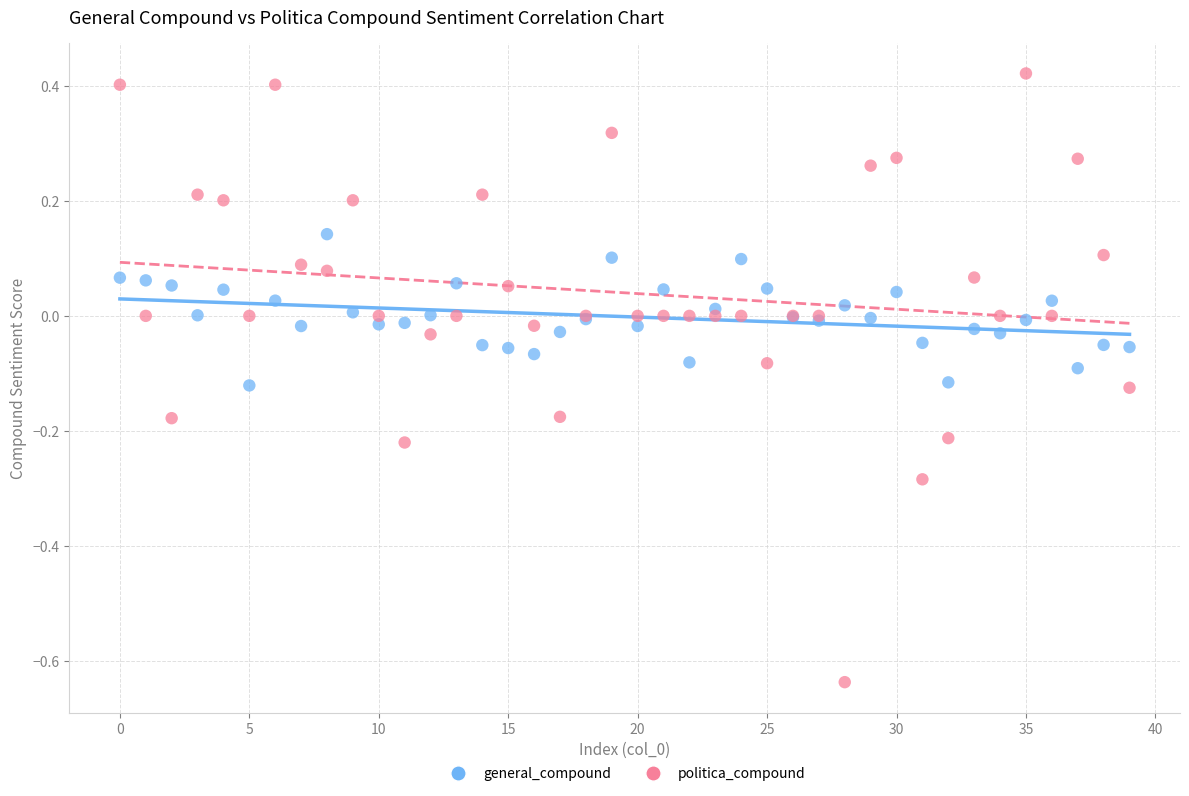

Which series contains the highest Y value?

politica_compound